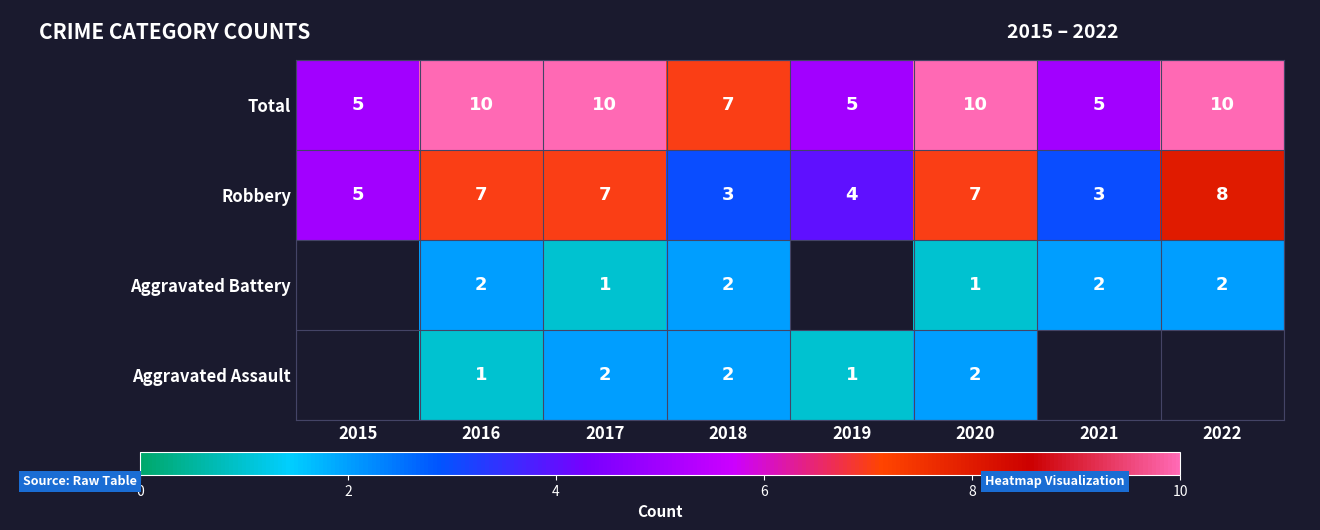

At 2020, list the series in order from smallest to largest.

Aggravated Battery, Aggravated Assault, Robbery, Total